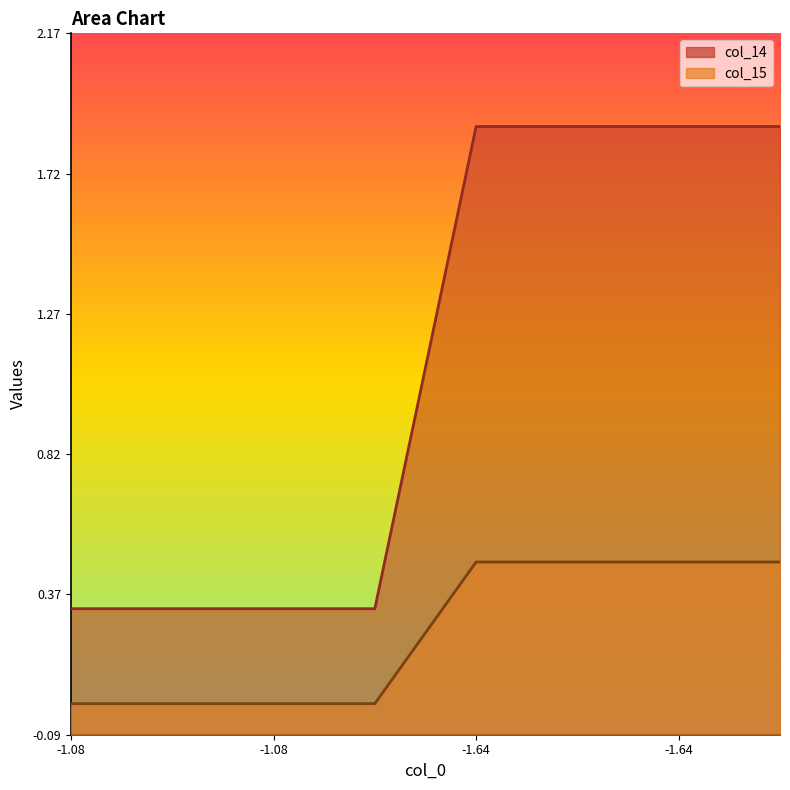

Count the col_15 values in the range 0 to 1.

8